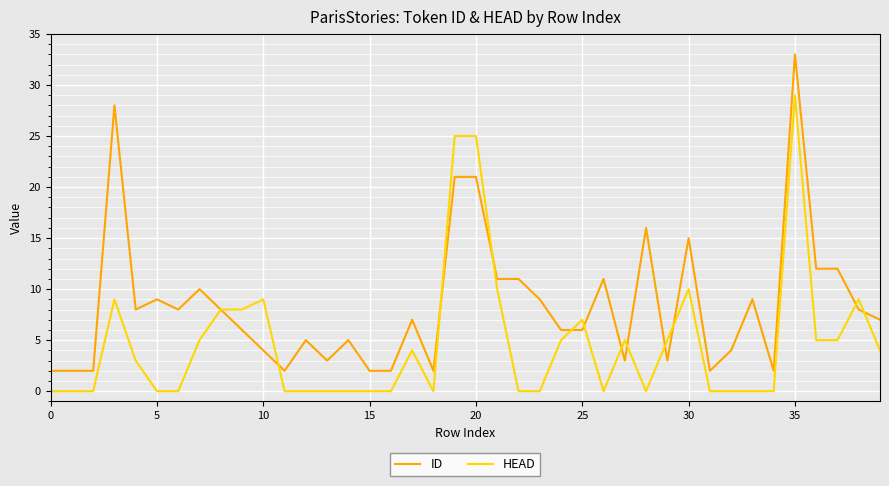

List the series in order of their peak value, lowest first.

HEAD, ID